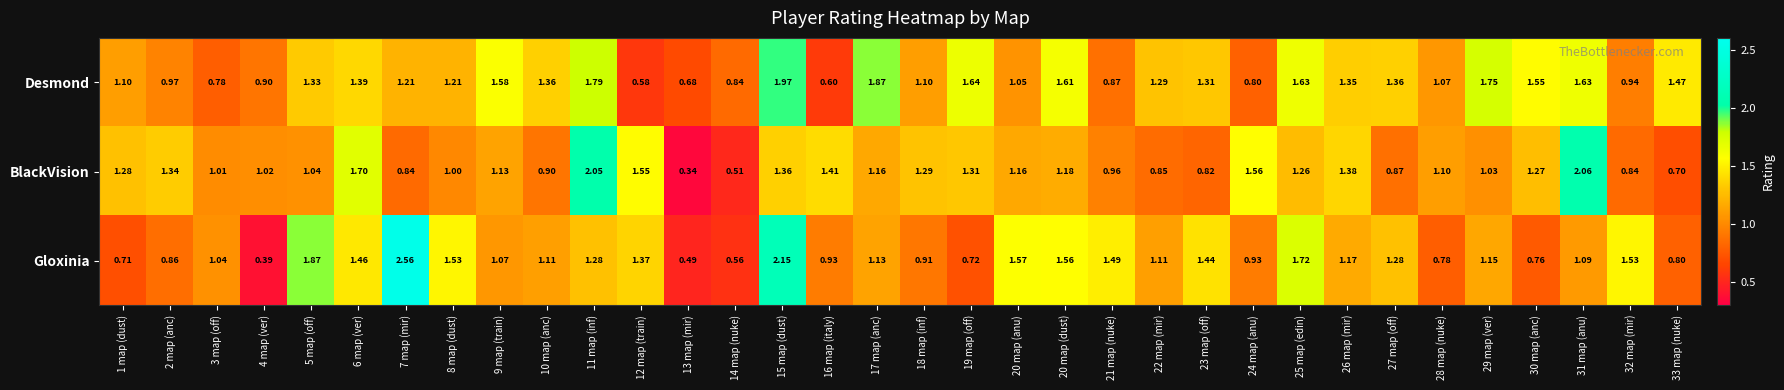

At which category is the sum across all series the highest?

15 map (dust)